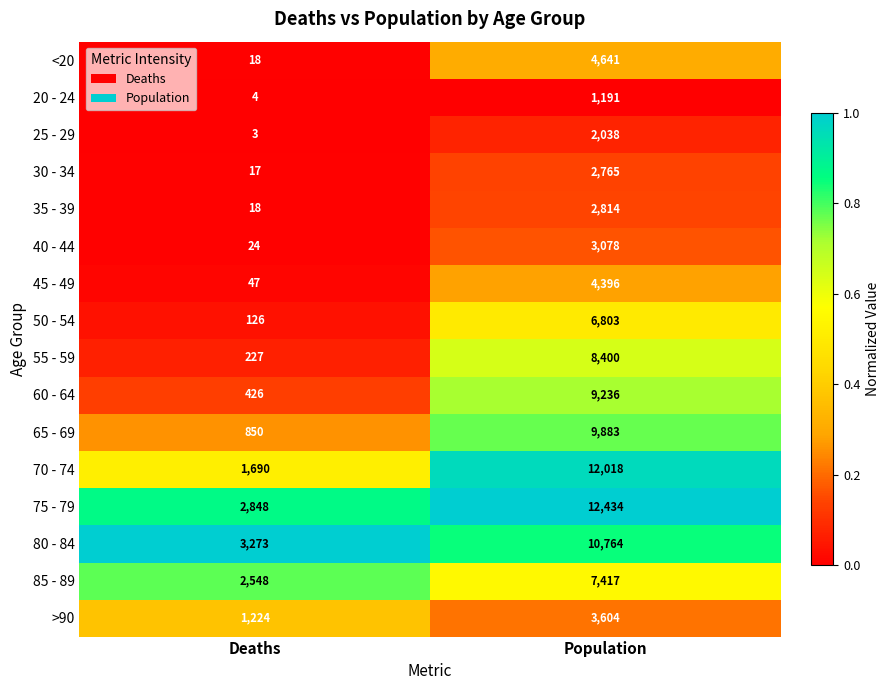

What is the total value across all series at Deaths?

13343